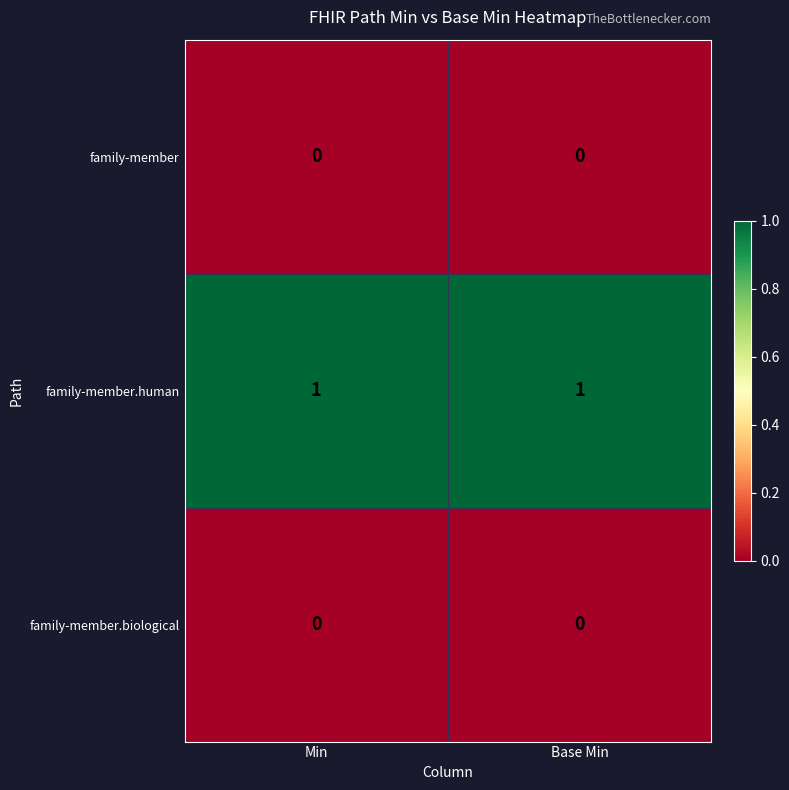

What is the spread (max minus min) of values at Base Min?

1